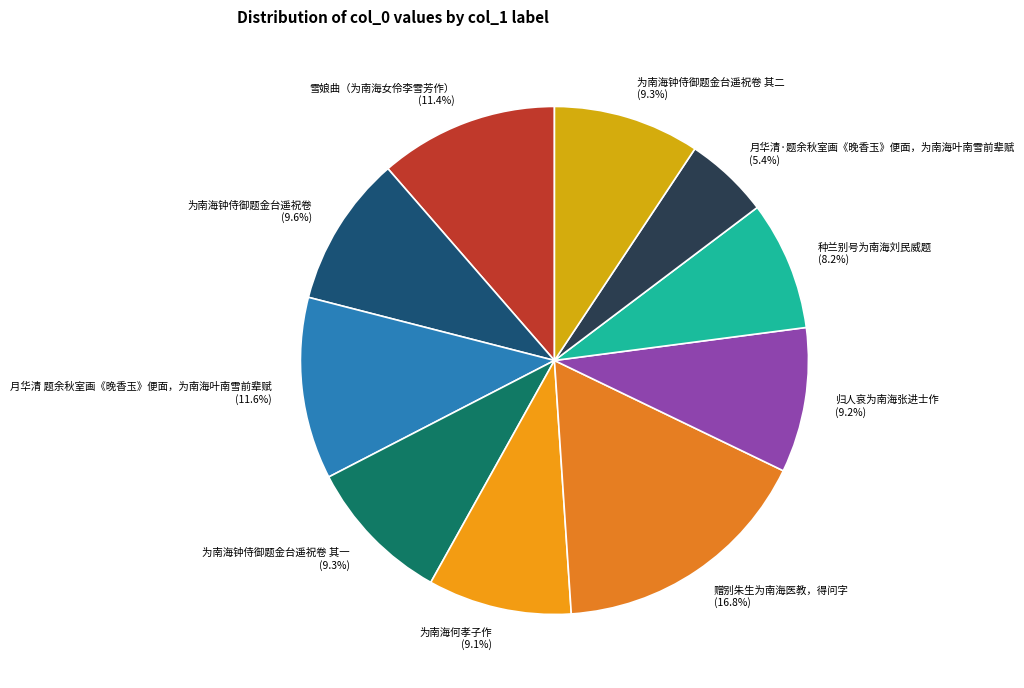

How many slices are in this pie chart?

10